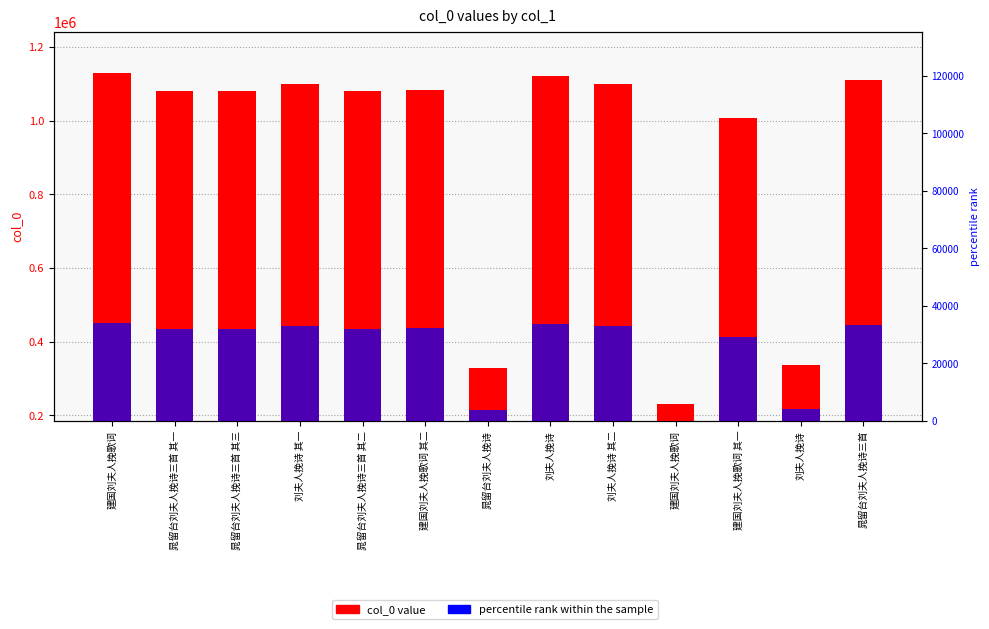

Which series has the largest range (max minus min)?

col_0 value